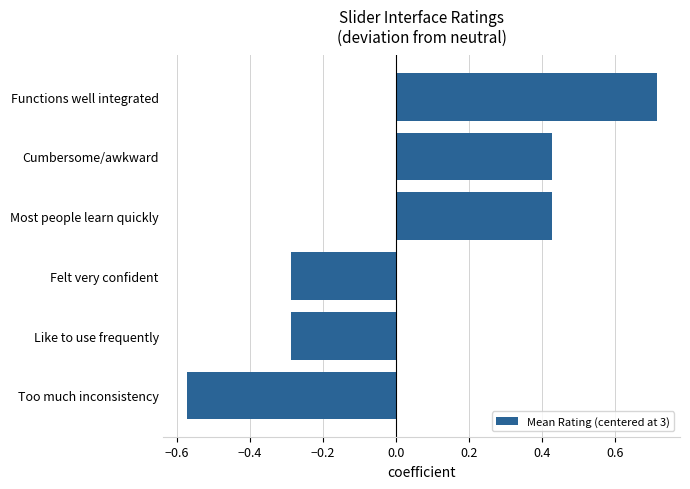

Which has a higher value, Cumbersome/awkward or Felt very confident?

Cumbersome/awkward